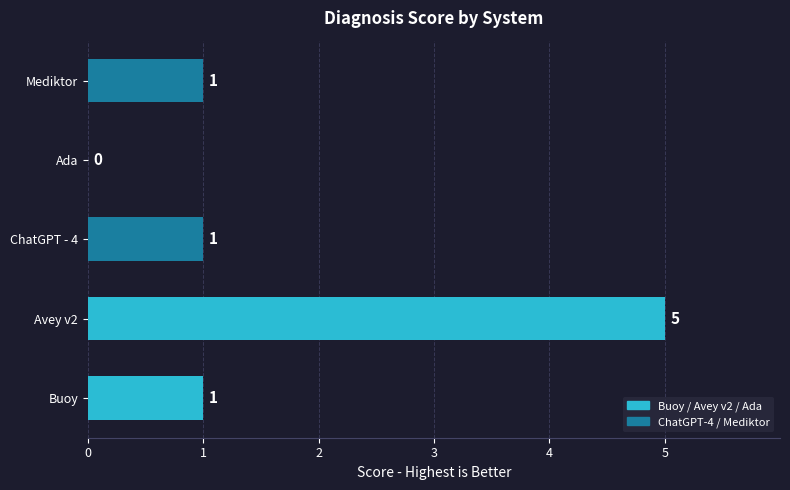

Reading bottom to top, list all the values displayed in this chart.

Buoy=1	Avey v2=5	ChatGPT - 4=1	Ada=0	Mediktor=1